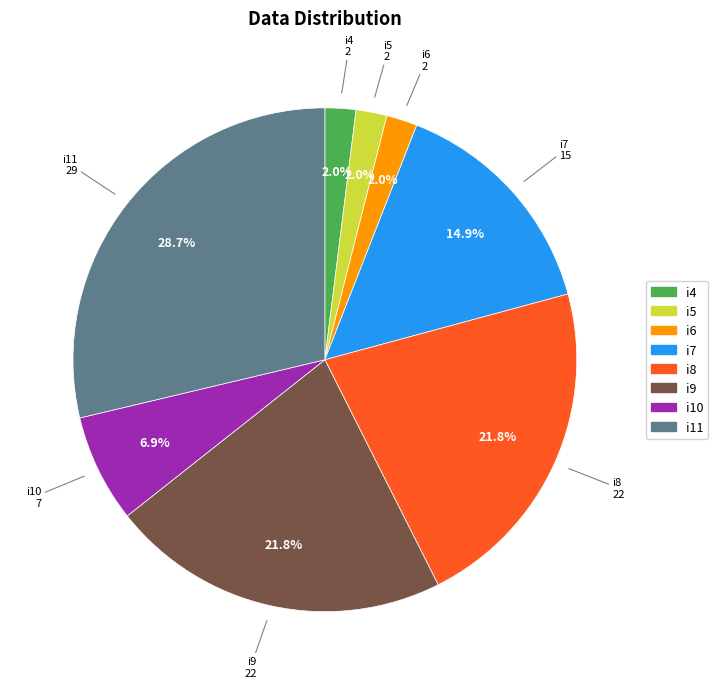

To the nearest percent, what is the combined percentage of i8 and i7?

37%